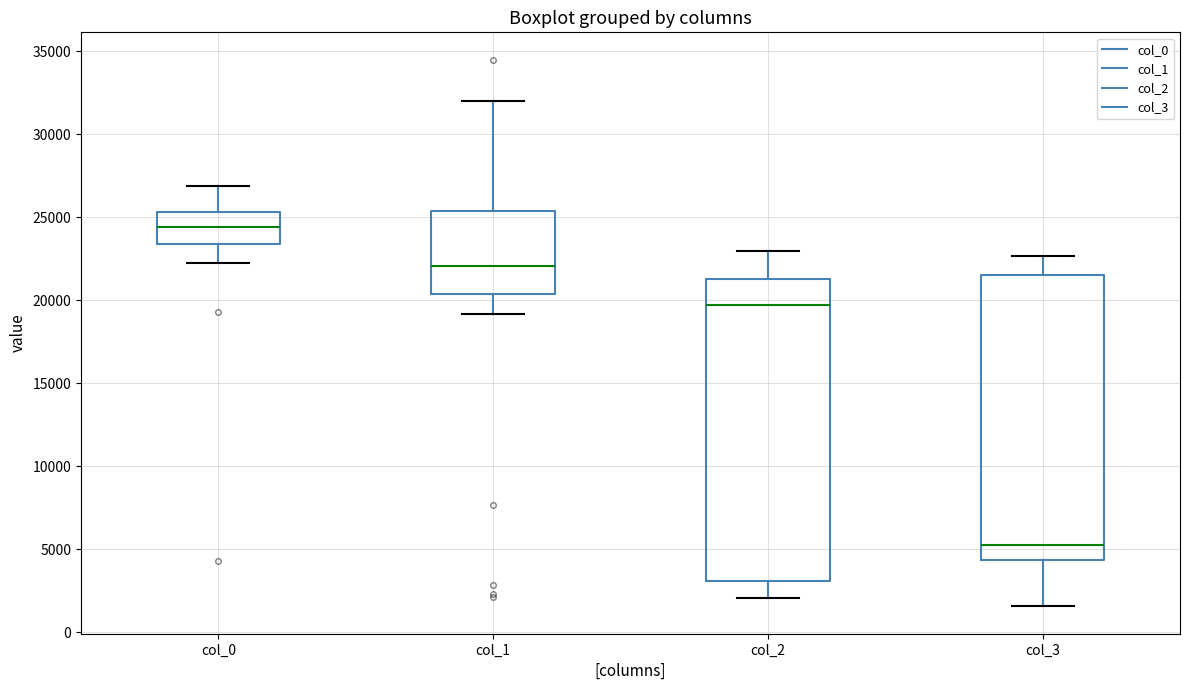

Reading left to right, read every box against the y-axis: the position of its median line, the range the box covers, and the ends of its whiskers. The values are not printed on the chart, so give them approximately, as read against the axis.

col_0: median 24500, box 23500 to 25500, whiskers 22000 to 27000
col_1: median 22000, box 20500 to 25500, whiskers 19000 to 32000
col_2: median 19500, box 3000 to 21500, whiskers 2000 to 23000
col_3: median 5500, box 4500 to 21500, whiskers 1500 to 22500